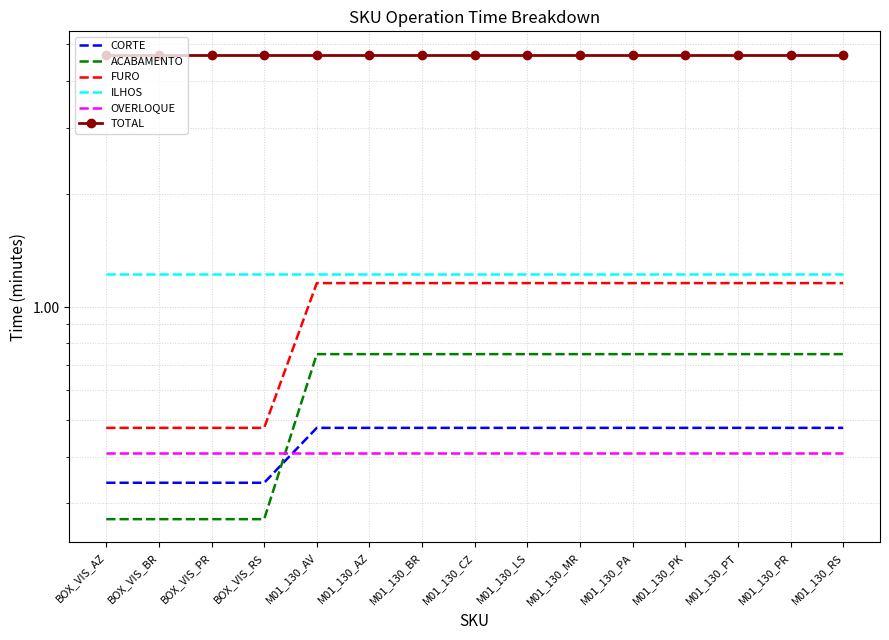

True or false: FURO and ACABAMENTO intersect in this chart.

False